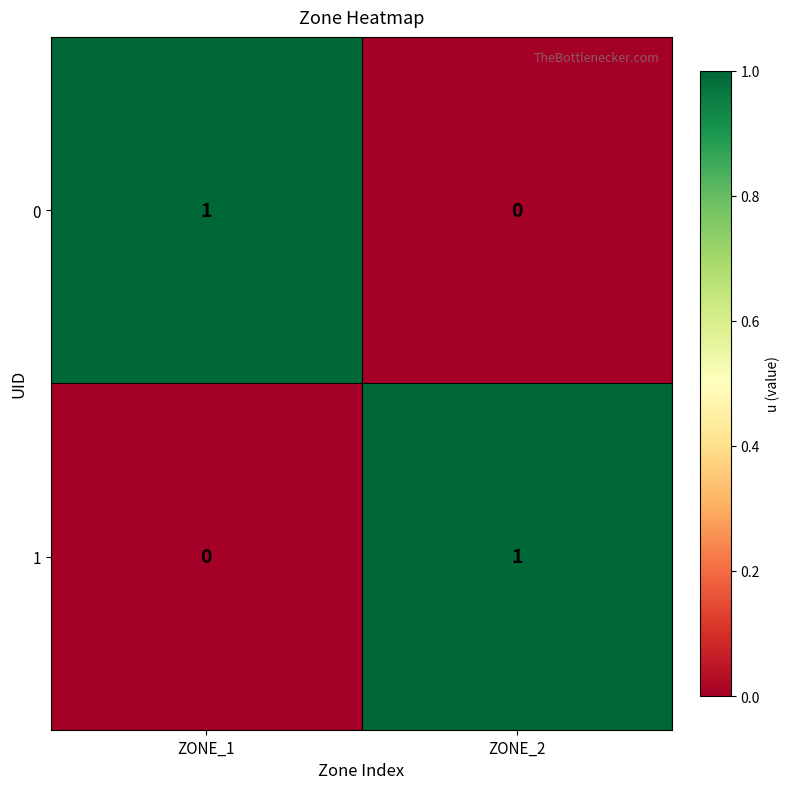

The 0 series shows 0 at ZONE_2. True or false?

True